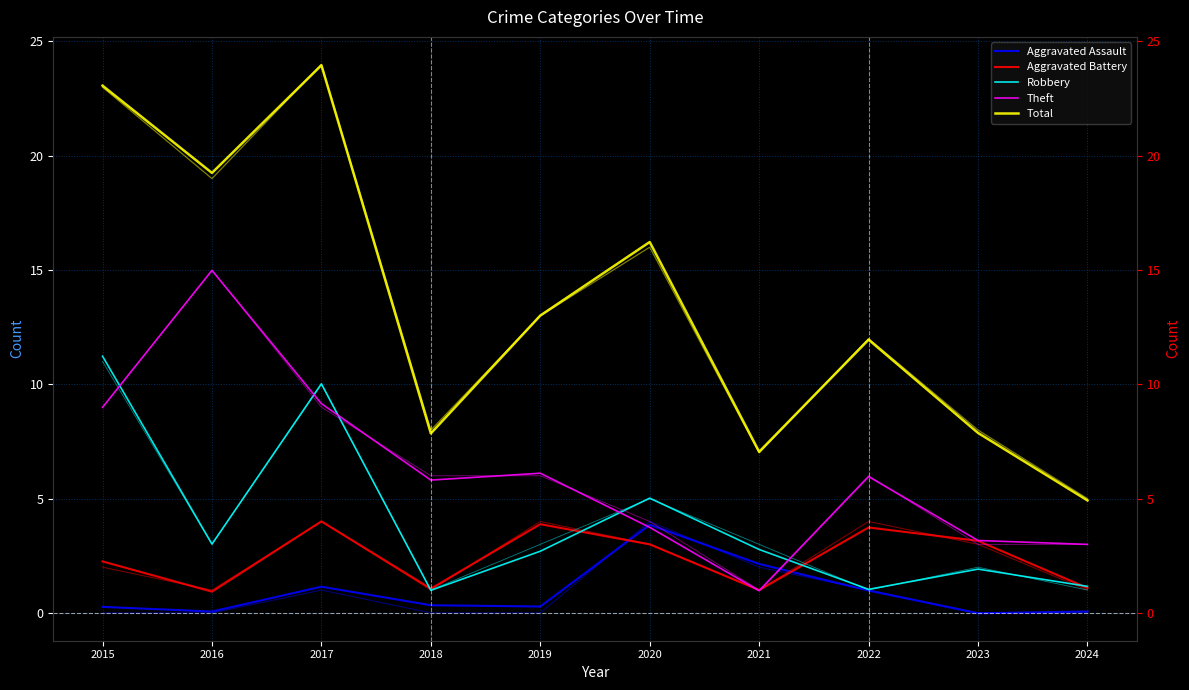

At which category is the sum across all series the highest?

2017